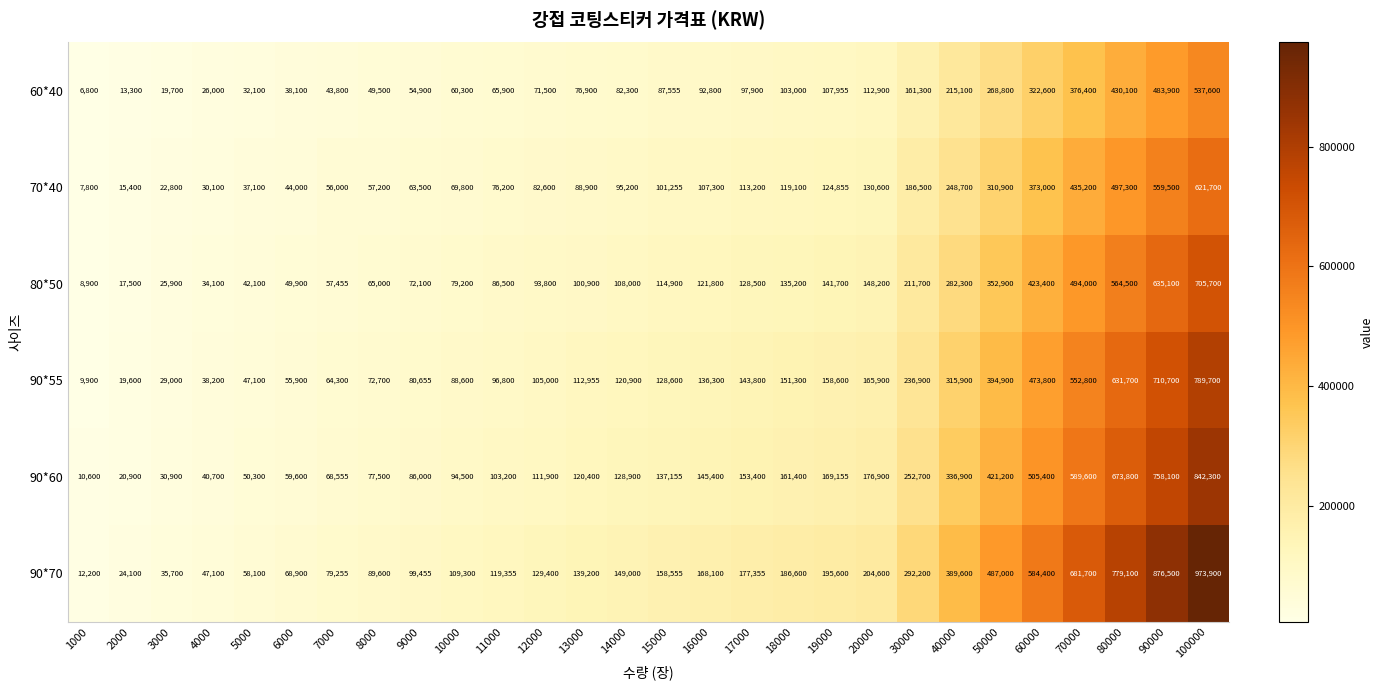

True or false: 70*40 has a value of 95200 at 14000.

True